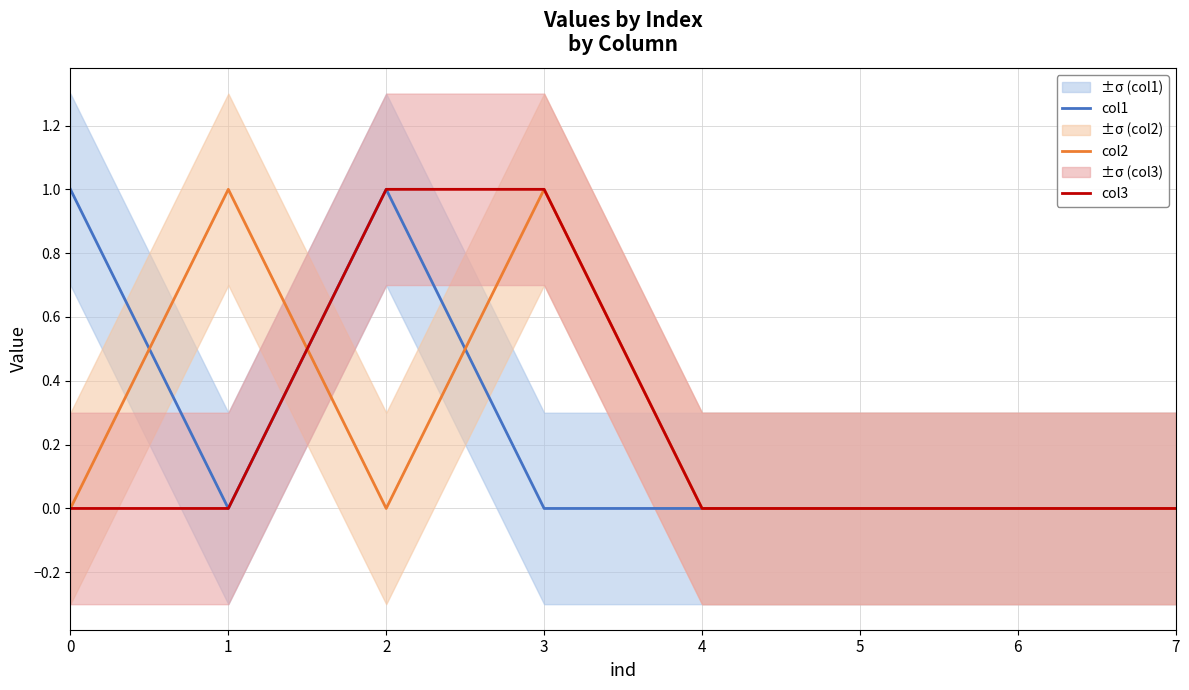

What is the value of the col1 point at the 3rd from the left?

1